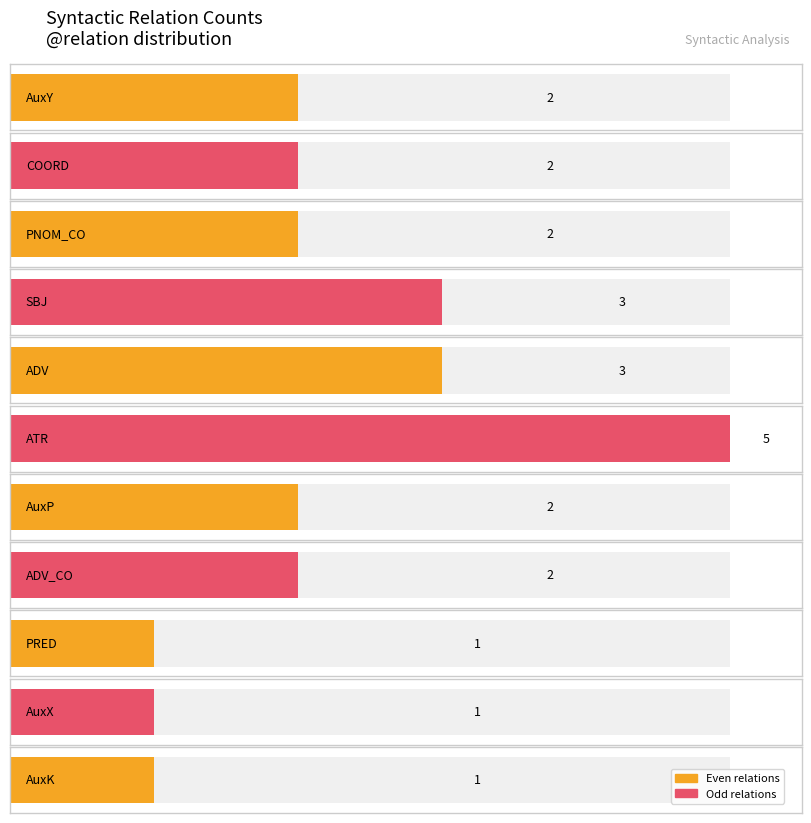

Approximately how many times larger is the value at SBJ compared to PNOM_CO?

1.5